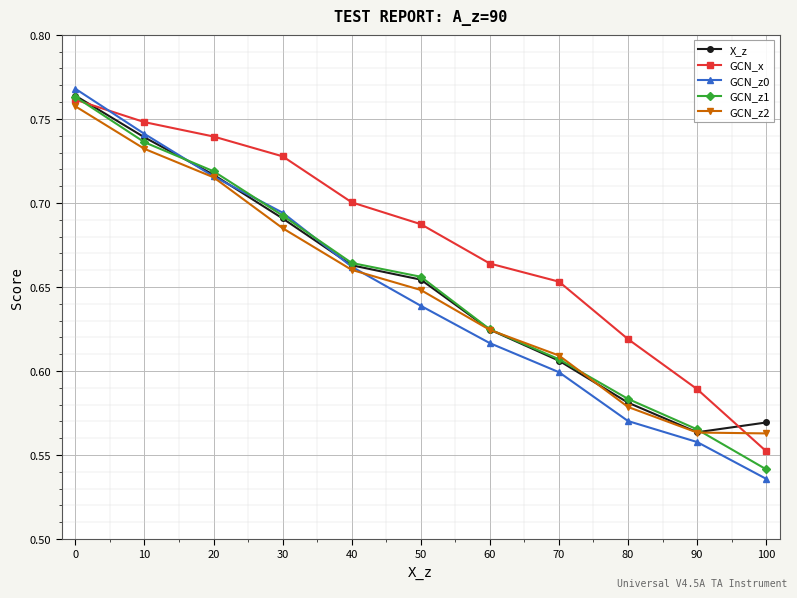

True or false: GCN_z0 has more than 0 points higher than both neighbors.

False